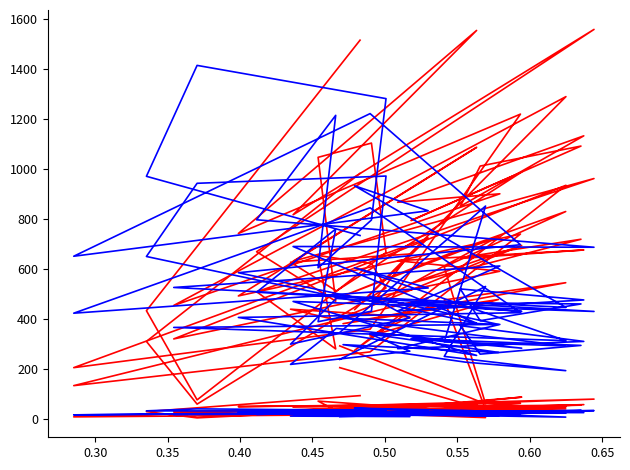

At which category does Absentee by Mail (Deal-R) reach its first local peak?

0.45